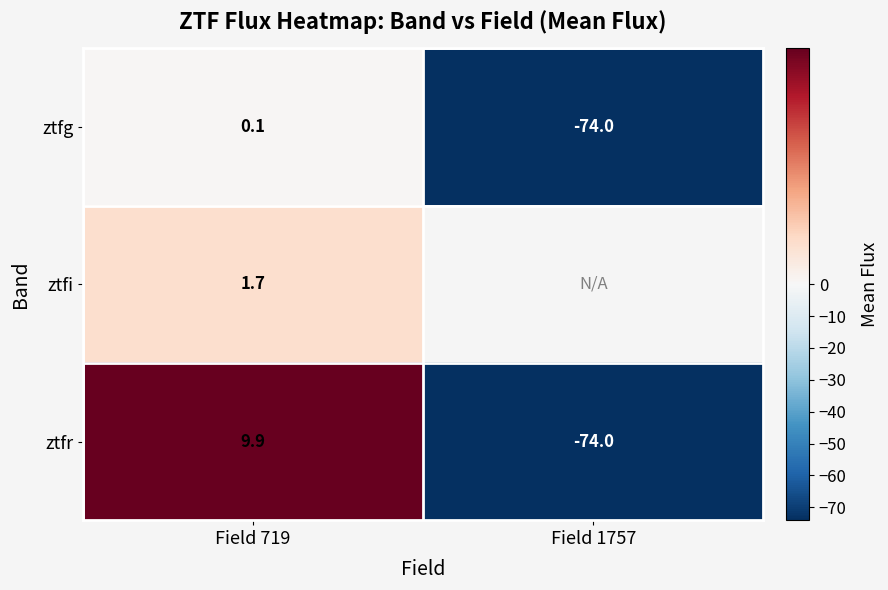

What is the minimum value for ztfr?

-74.0